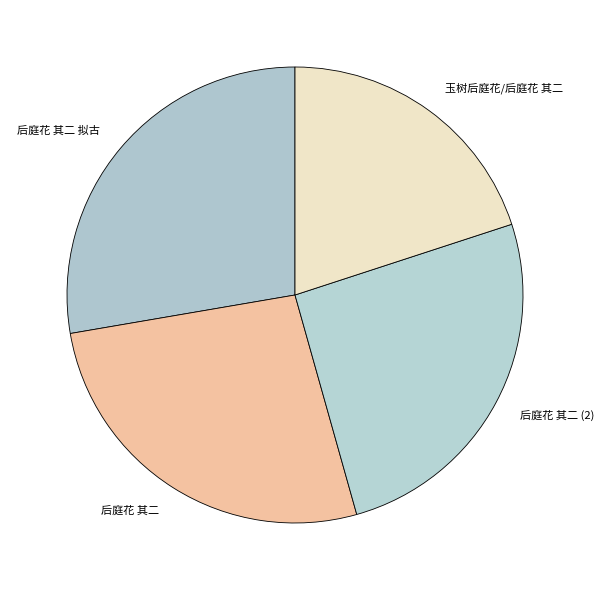

Is there a majority slice in this chart?

No